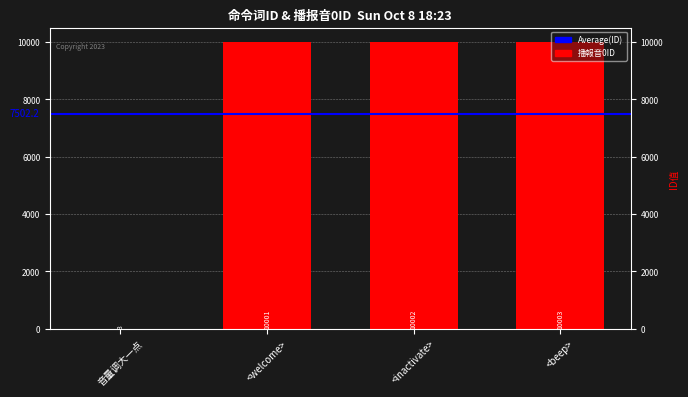

Which has a higher value, 音量调大一点 or <welcome>?

<welcome>